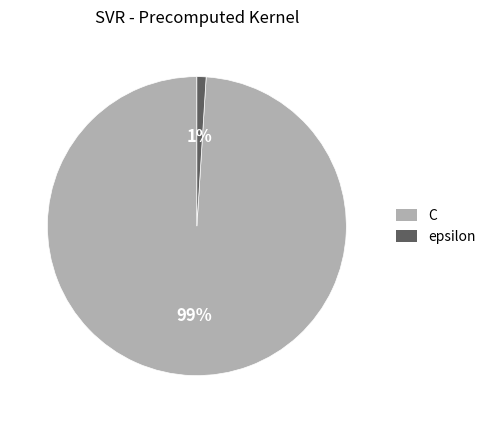

What is the largest slice in the pie chart?

C